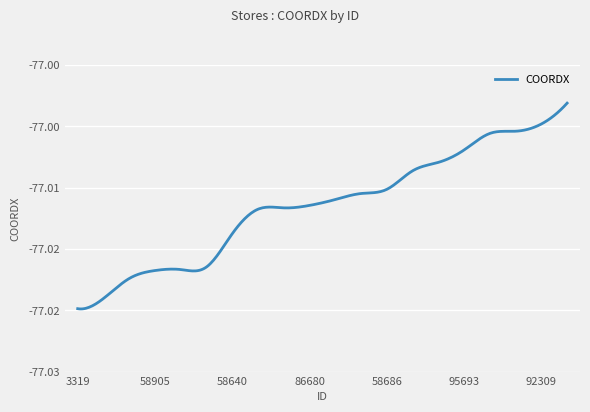

Is this an area chart (filled region under the line)?

No